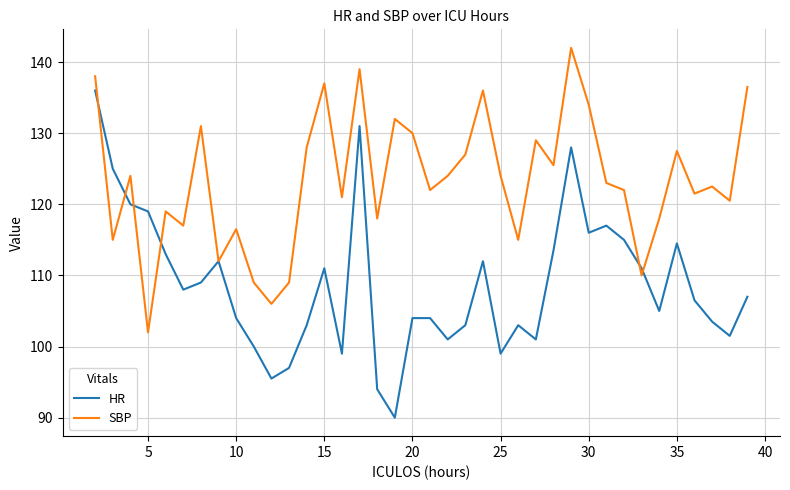

What is the maximum value shown in the chart?

142.0